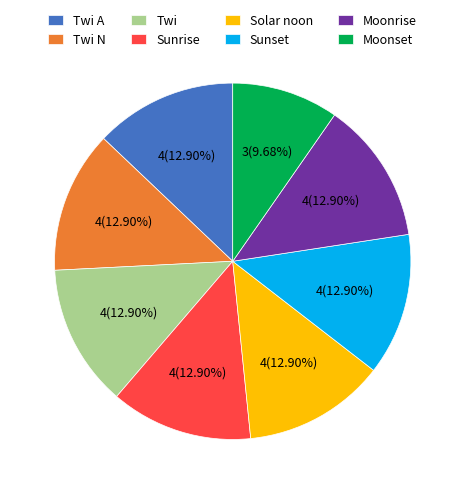

Count the number of slices in the pie.

8